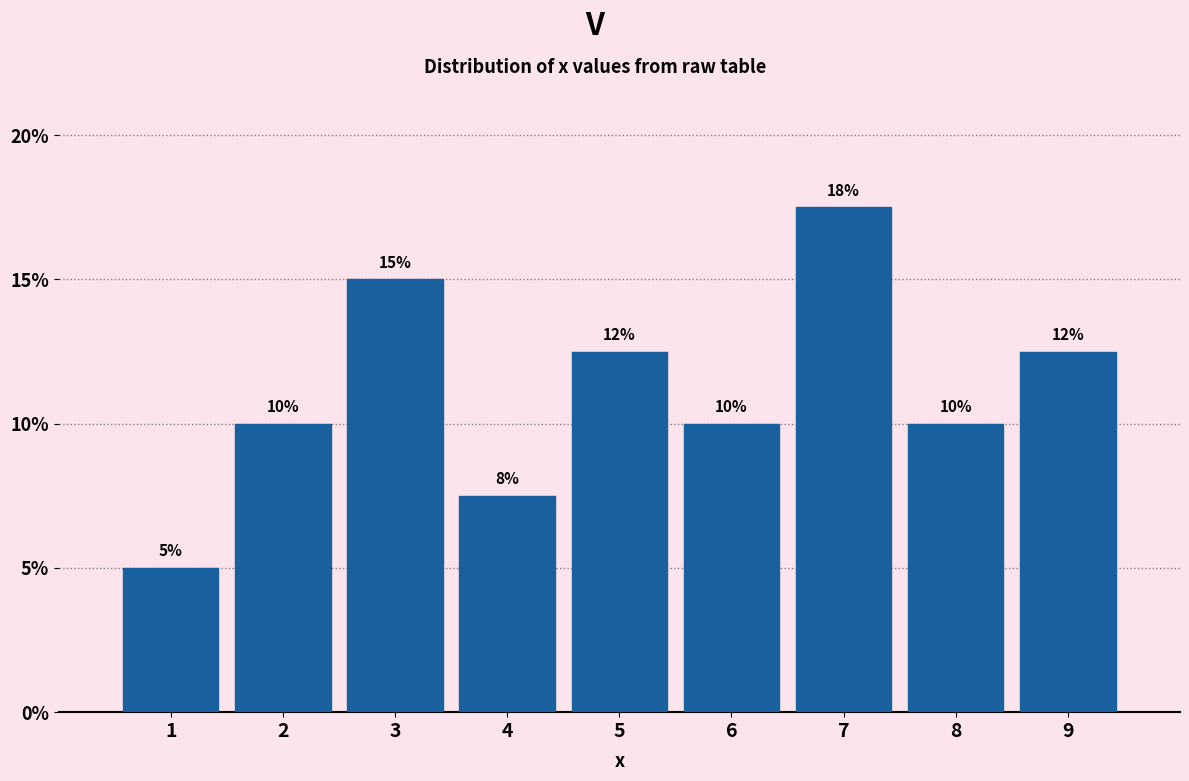

What is the sum of all values?

100.0